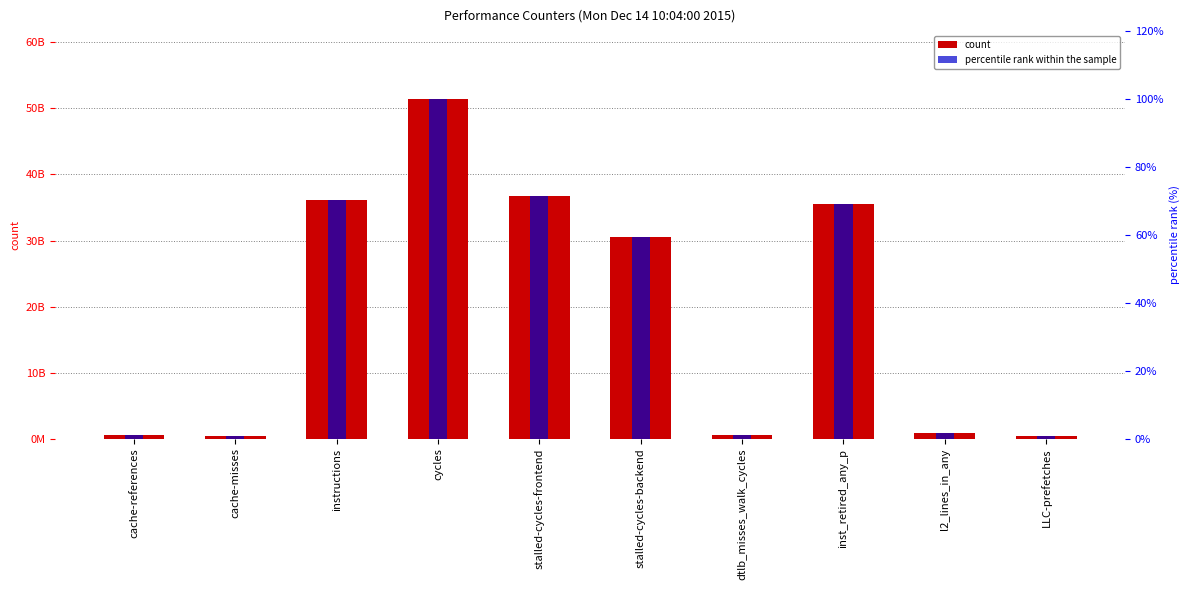

At which label does percentile rank within the sample first exceed 59?

instructions